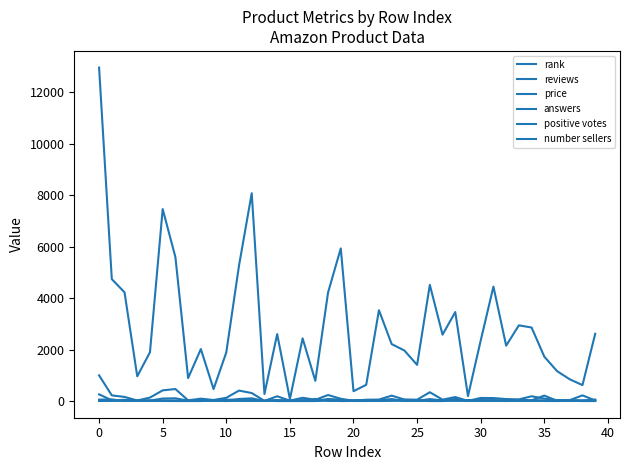

What is the label of the 39th point from the left?

38